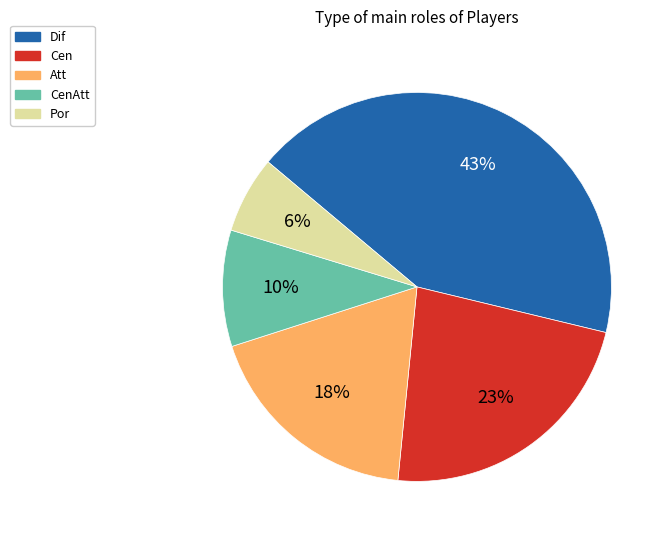

How many slices are in this pie chart?

5